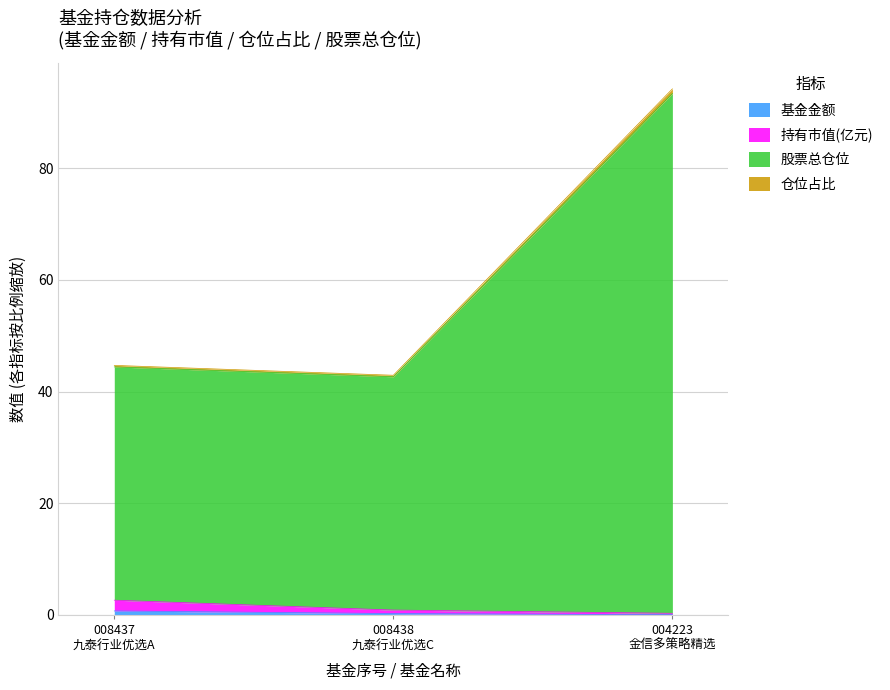

The value of 持有市值(亿元) at 008438 九泰行业优选C is 1.5. True or false?

False